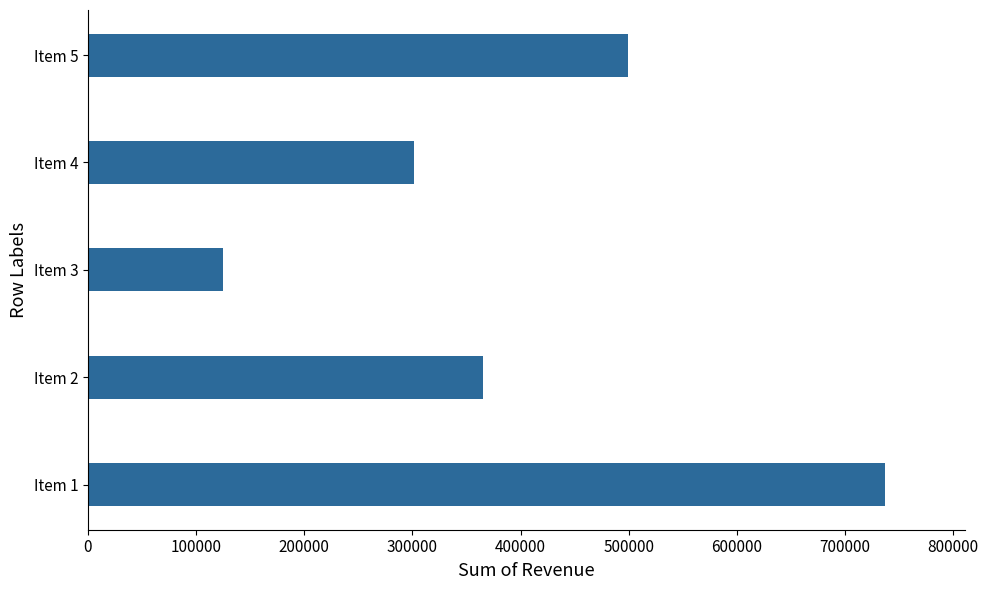

What is the sum of the values at Item 2 and Item 3?

490652